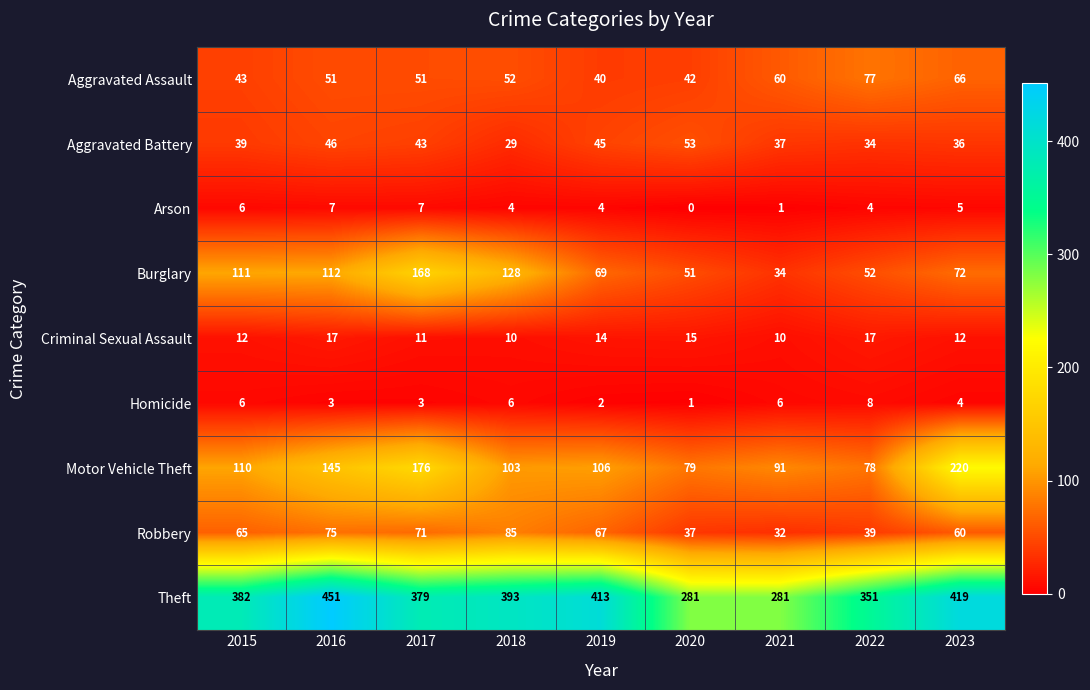

At which category does the chart reach its peak across all series?

2016